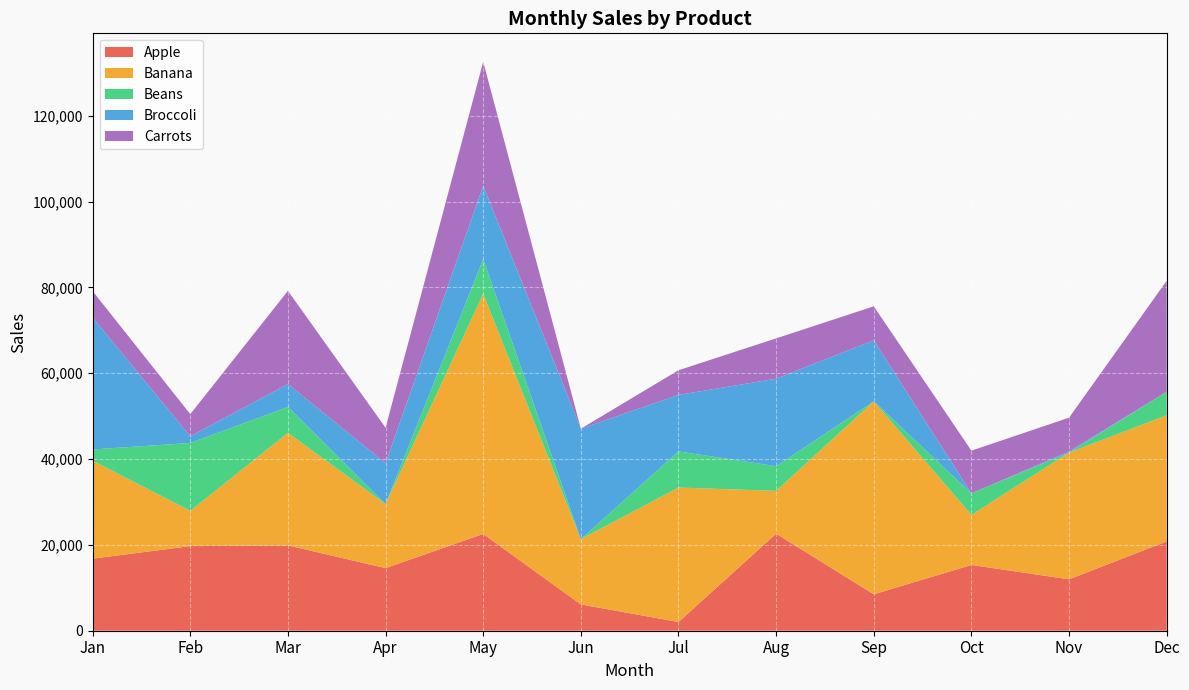

Reading right to left, transcribe all the data shown in this chart.

Apple: Dec=20822	Nov=11978	Oct=15331	Sep=8489	Aug=22611	Jul=2034	Jun=6126	May=22557	Apr=14586	Mar=19882	Feb=19715	Jan=16794
Banana: Dec=29384	Nov=29530	Oct=11665	Sep=44971	Aug=9980	Jul=31336	Jun=15208	May=55954	Apr=14947	Mar=26224	Feb=8224	Jan=22822
Beans: Dec=5499	Nov=0	Oct=5015	Sep=0	Aug=5761	Jul=8416	Jun=0	May=8096	Apr=0	Mar=6045	Feb=15823	Jan=2626
Broccoli: Dec=0	Nov=284	Oct=0	Sep=14215	Aug=20386	Jul=13170	Jun=25752	May=17104	Apr=9508	Mar=5341	Feb=1557	Jan=30732
Carrots: Dec=25856	Nov=7857	Oct=9949	Sep=7933	Aug=9397	Jul=5751	Jun=0	May=28887	Apr=8266	Mar=21722	Feb=5154	Jan=6173